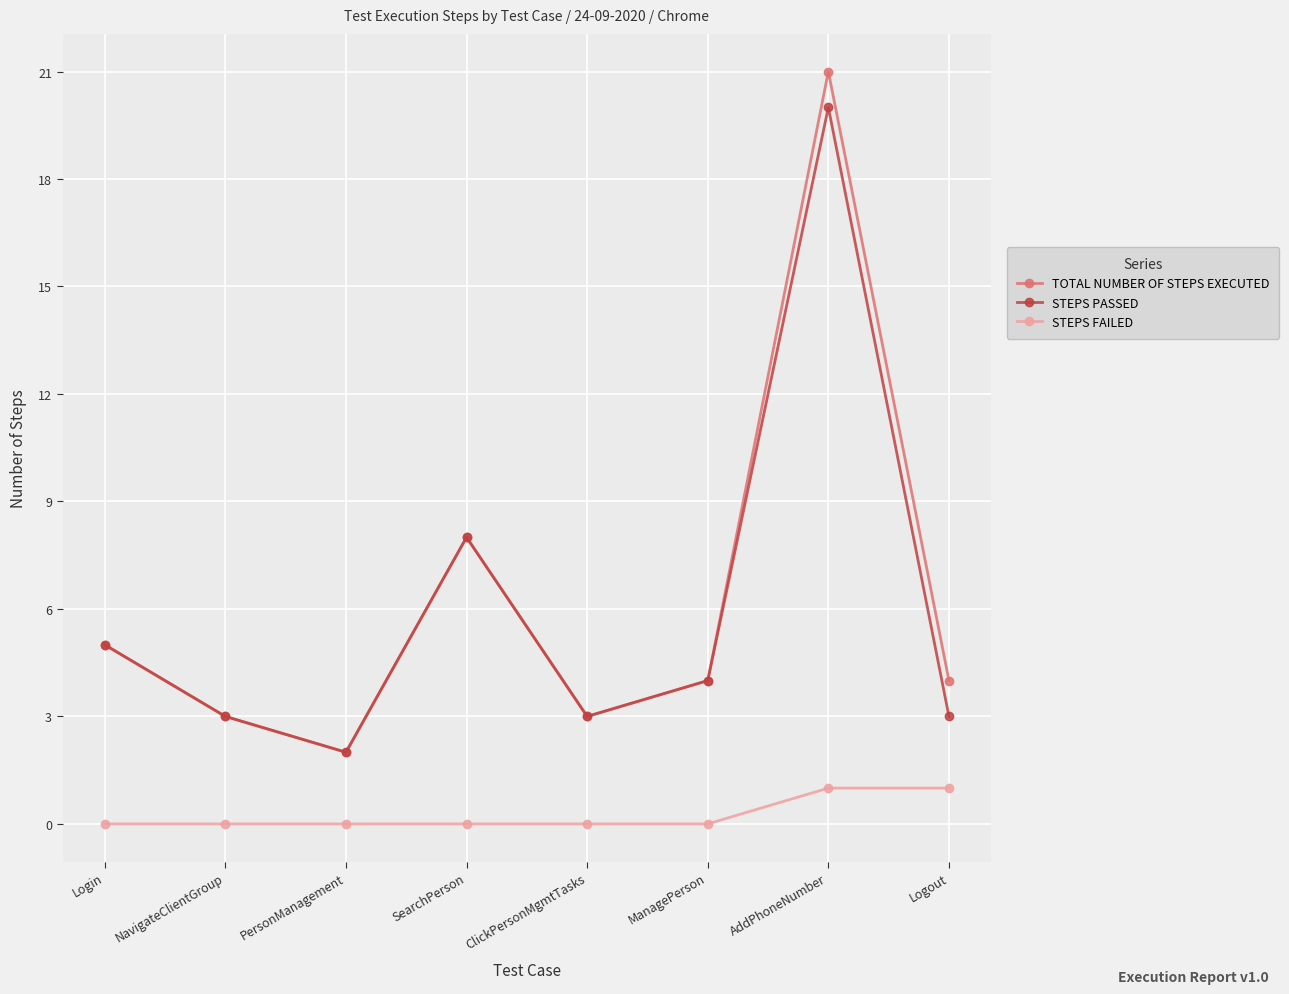

Read the TOTAL NUMBER OF STEPS EXECUTED value at Login.

5